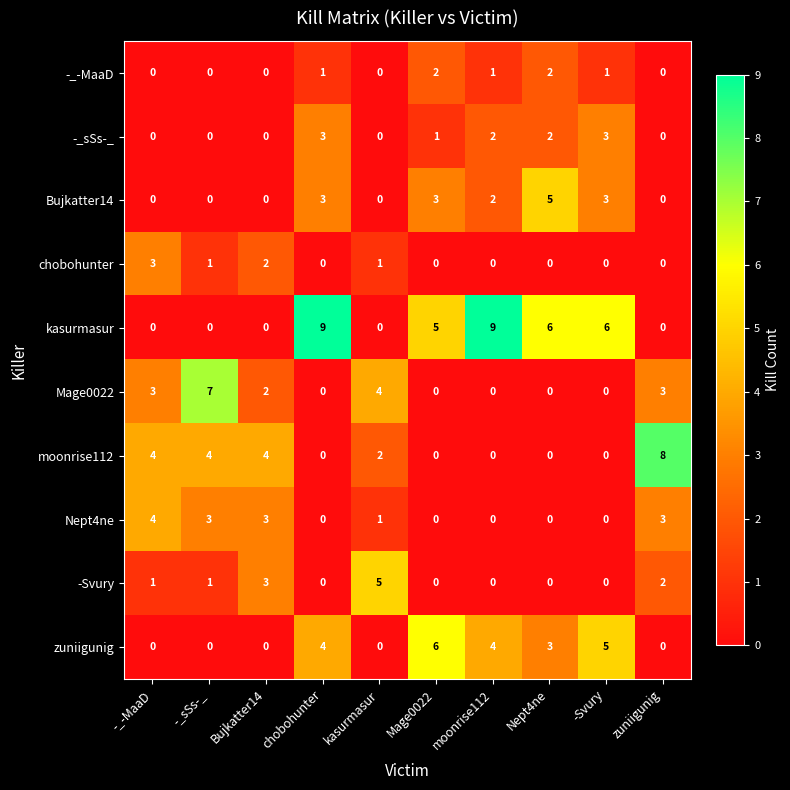

At how many categories does at least one series exceed 0?

10